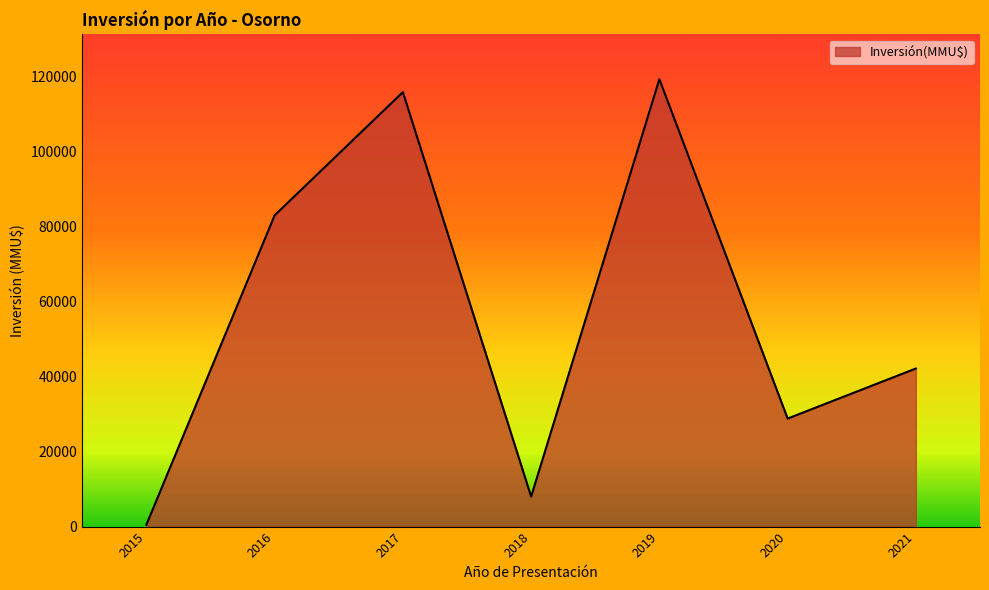

Rank the categories by value from highest to lowest.

2019, 2017, 2016, 2021, 2020, 2018, 2015